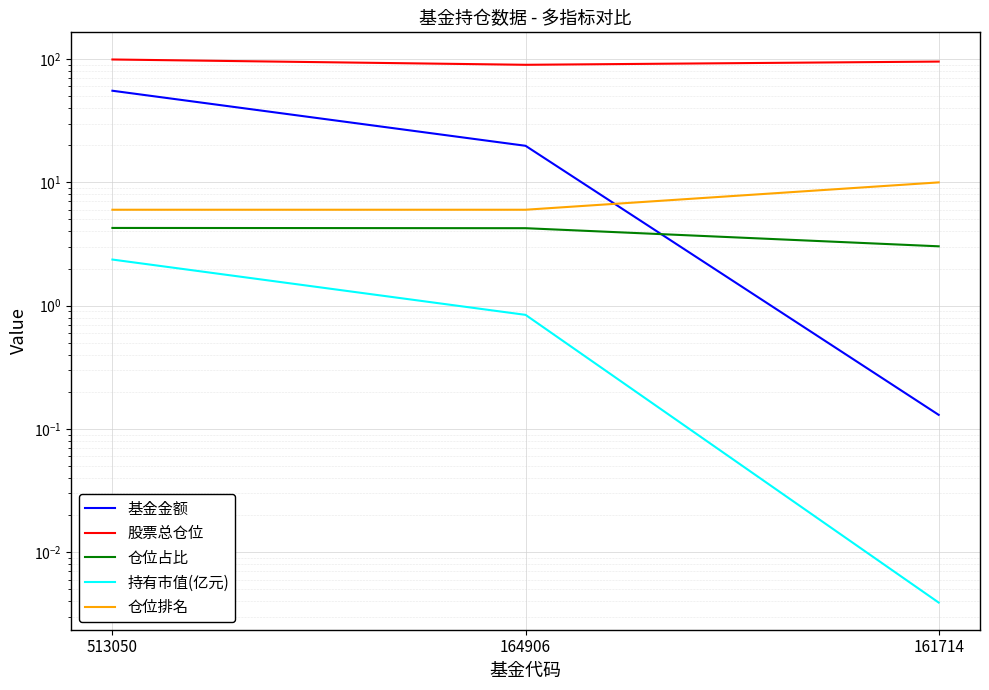

Which category has the lowest value across all series?

161714